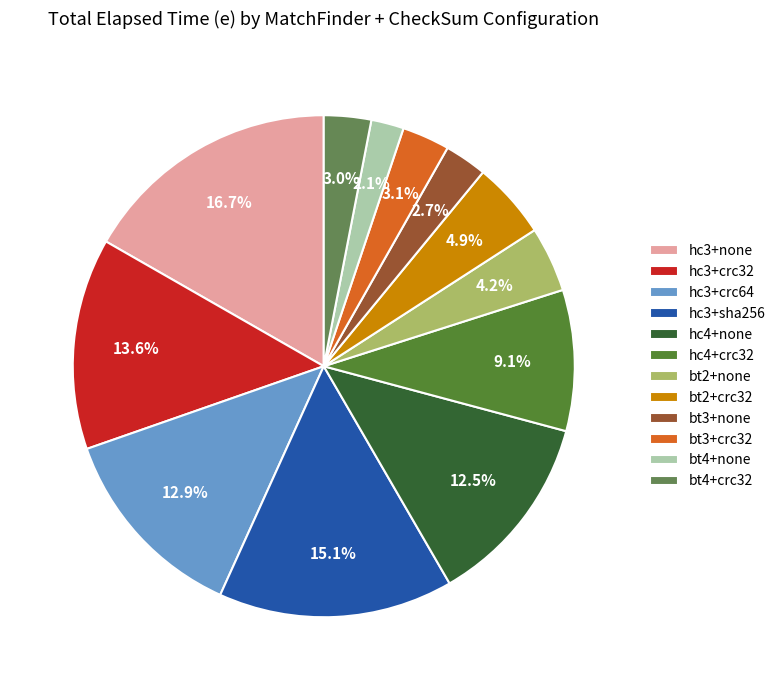

To the nearest percent, what is the combined percentage of bt4+none and bt3+none?

5%